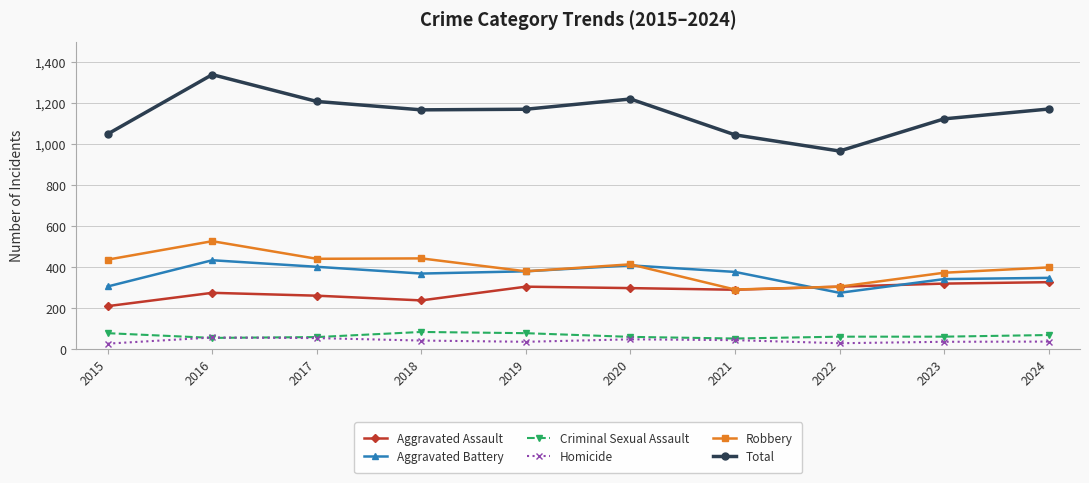

At which category does the chart reach its peak across all series?

2016